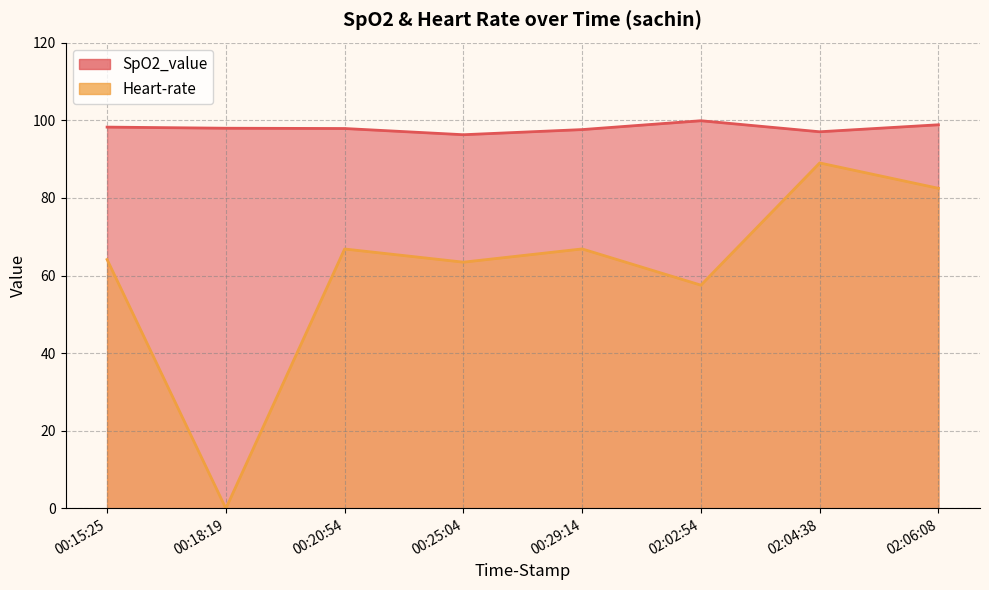

What is the approximate value of Heart-rate at 00:15:25?

64.1